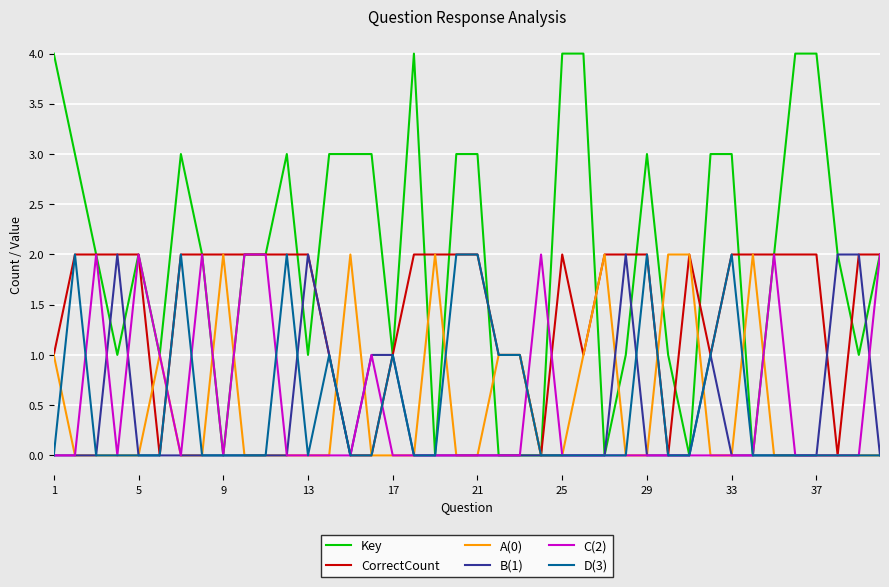

Which series has the widest spread of values?

Key